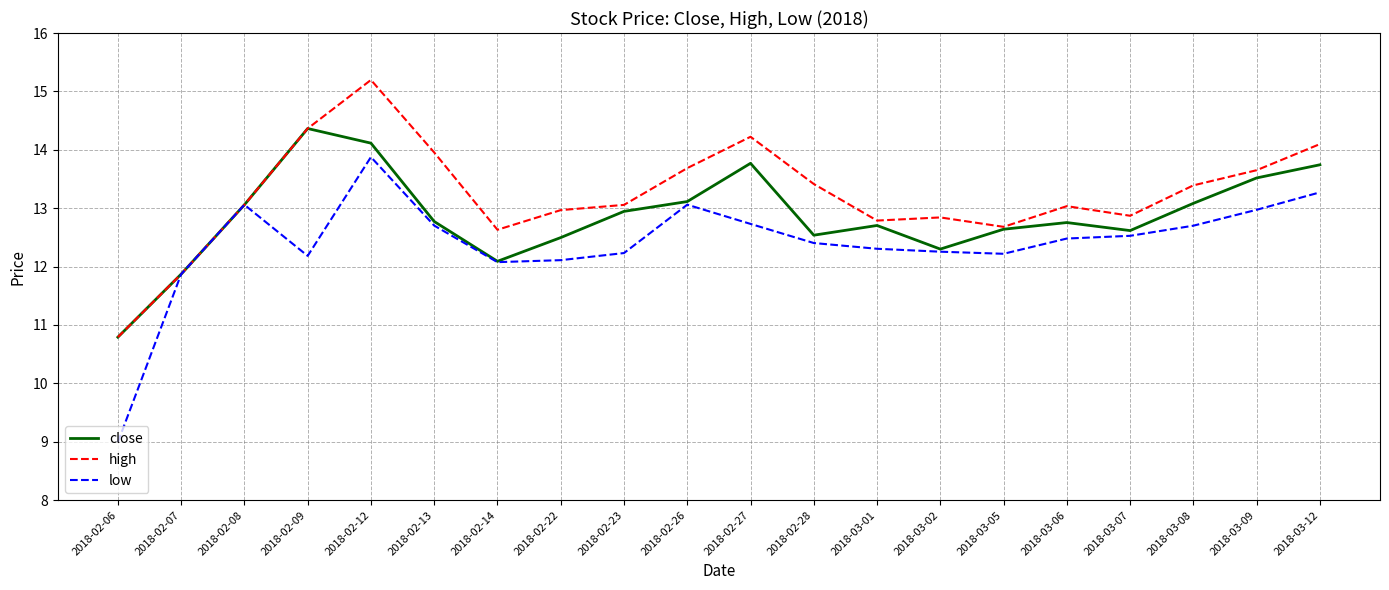

Where is low nearest to the value 11?

2018-02-07